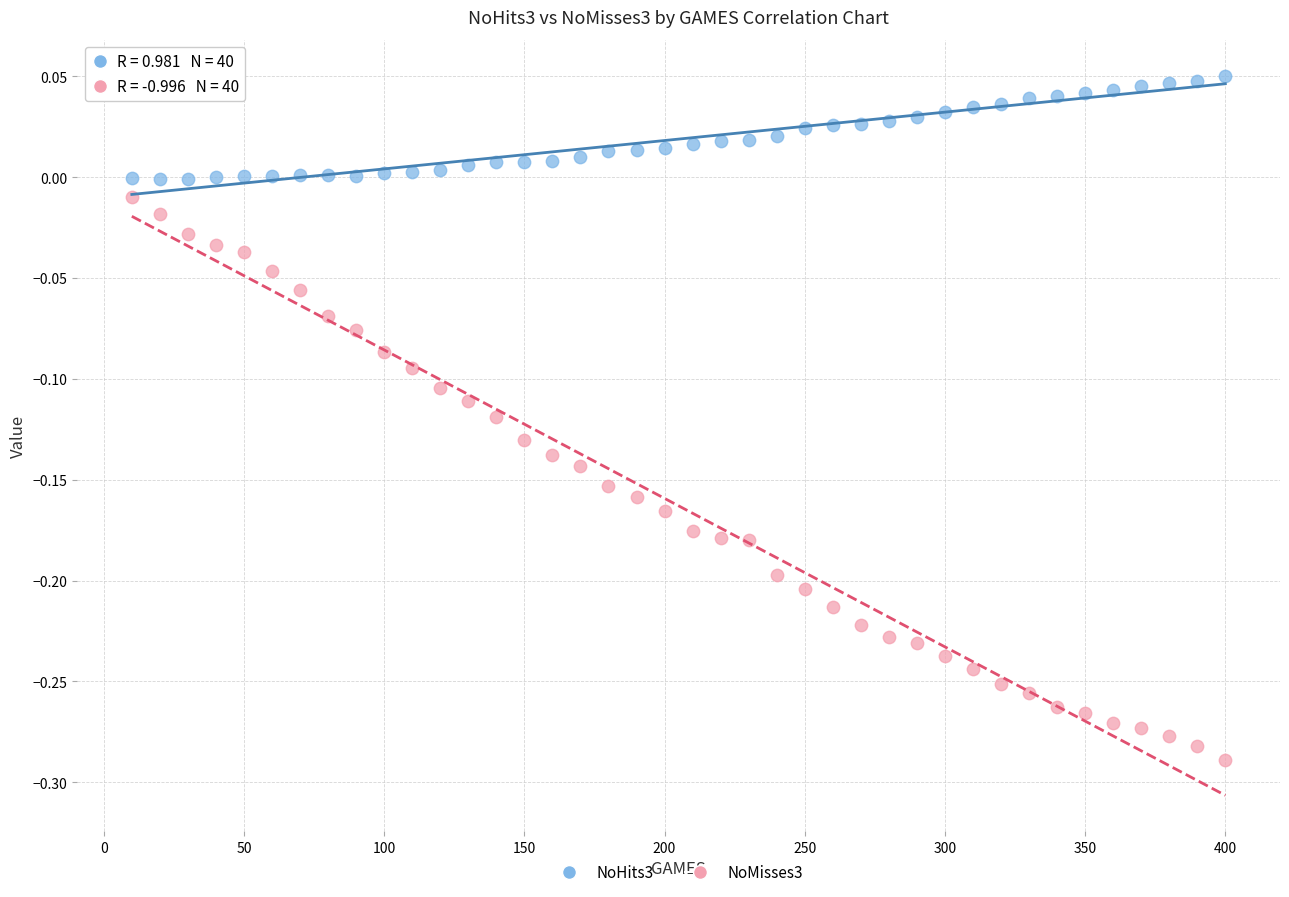

What are all the series names shown in the legend?

NoHits3, NoMisses3